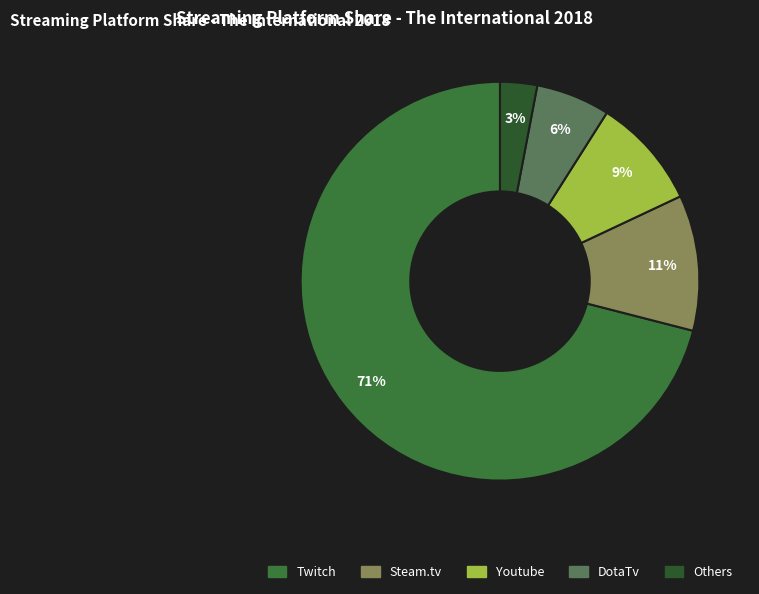

Which has a higher value, Steam.tv or Youtube?

Steam.tv